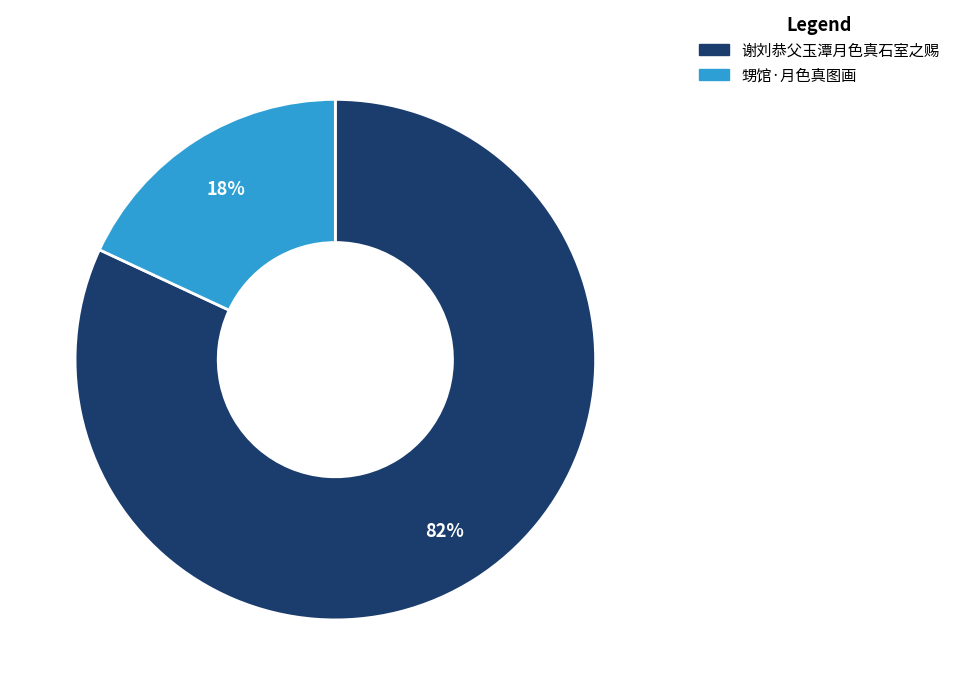

Which category has the smallest portion of the pie?

甥馆·月色真图画